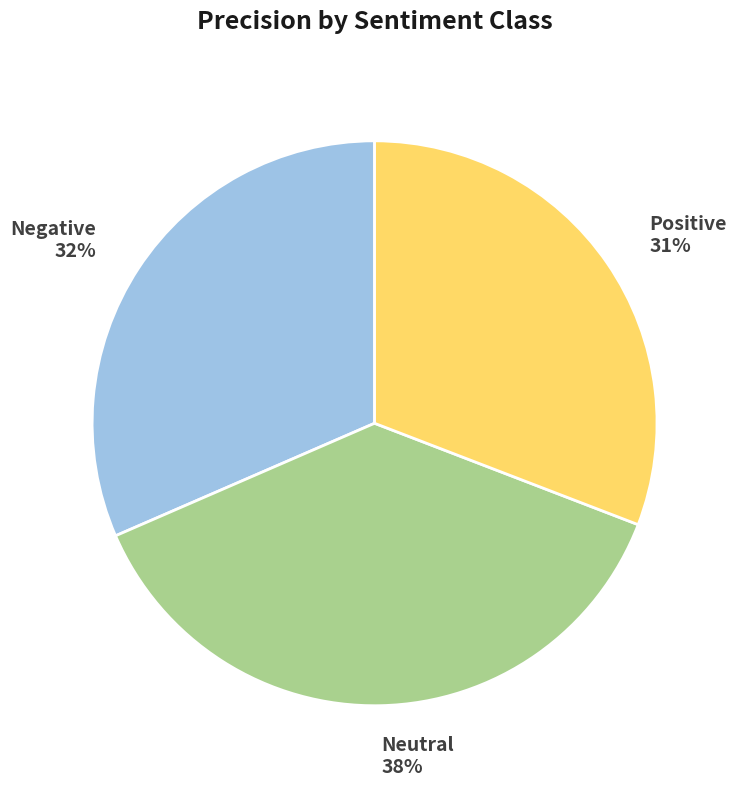

The Neutral slice represents 38% of the pie. True or false?

True